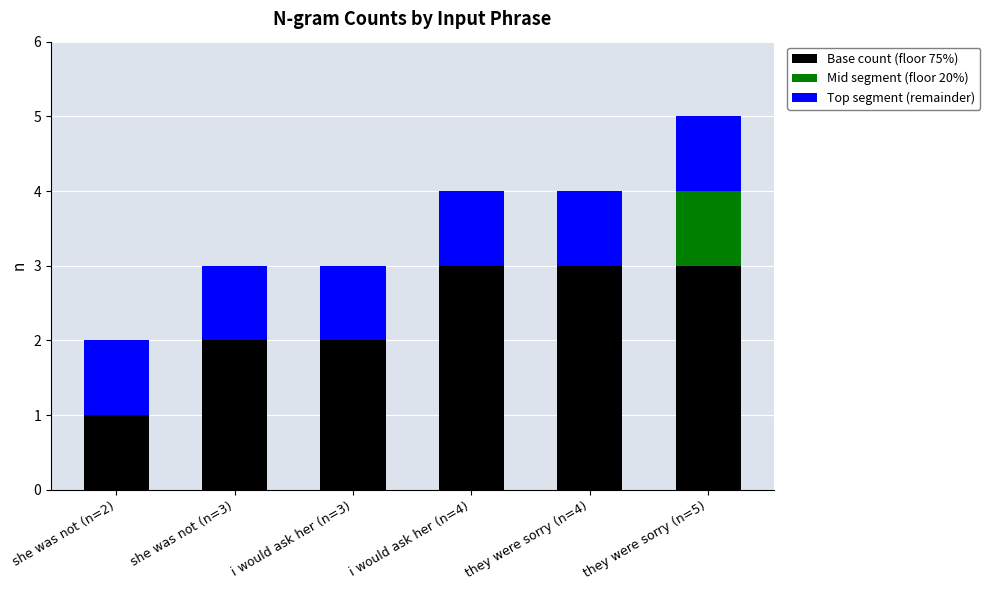

At which category is the sum across all series the highest?

they were sorry (n=5)